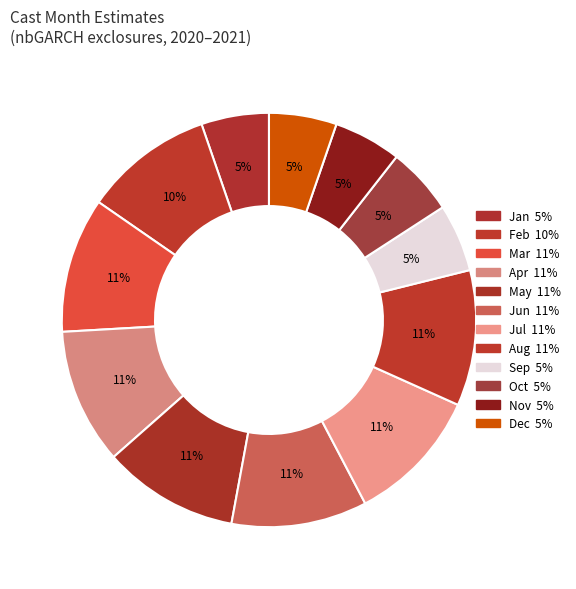

How many slices are in this pie chart?

12